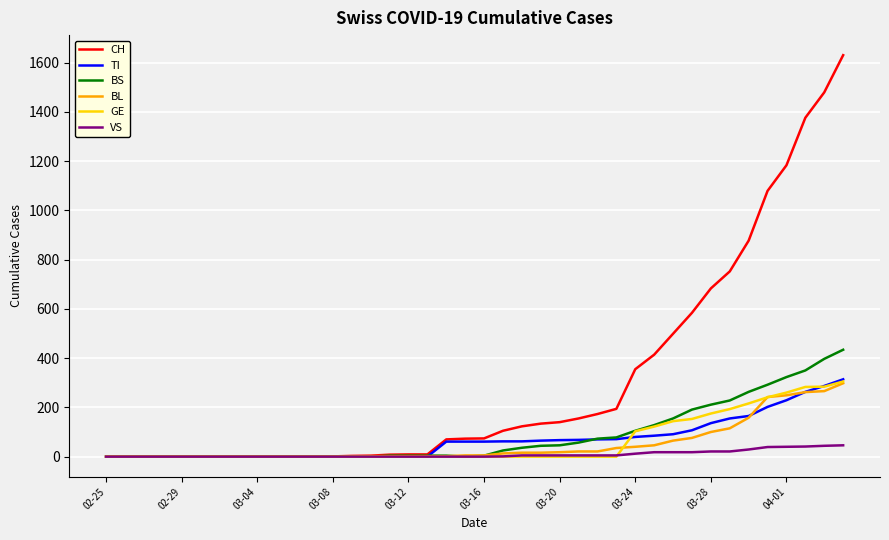

Does the chart display data point markers on the line(s)?

No